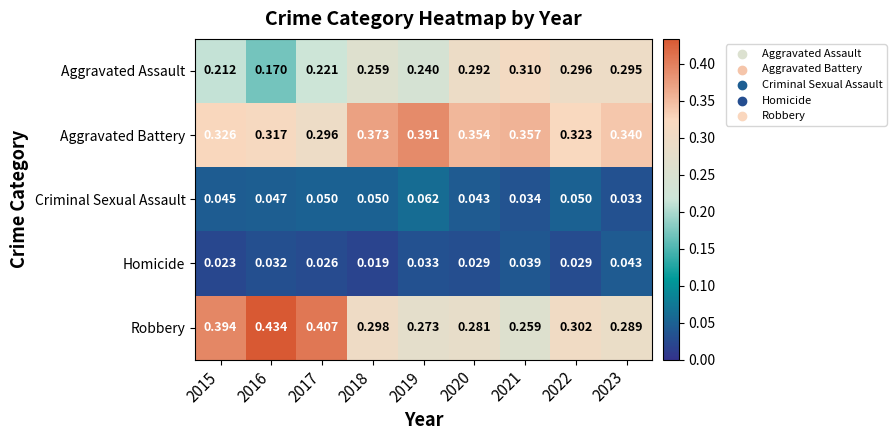

List the series in order of their peak value, highest first.

Robbery, Aggravated Battery, Aggravated Assault, Criminal Sexual Assault, Homicide